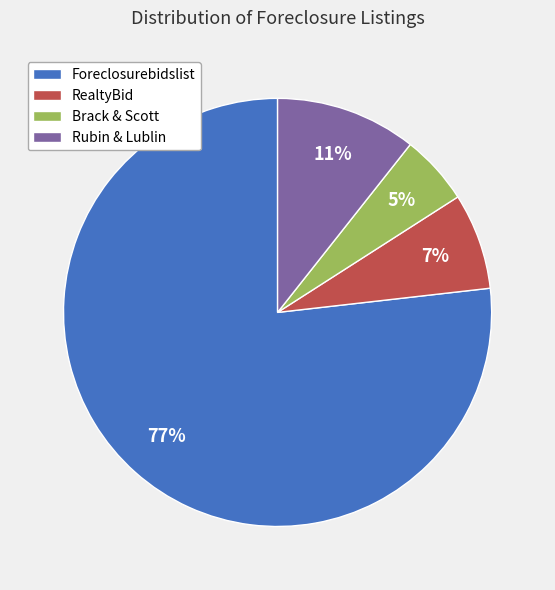

The Rubin & Lublin slice represents 2% of the pie. True or false?

False